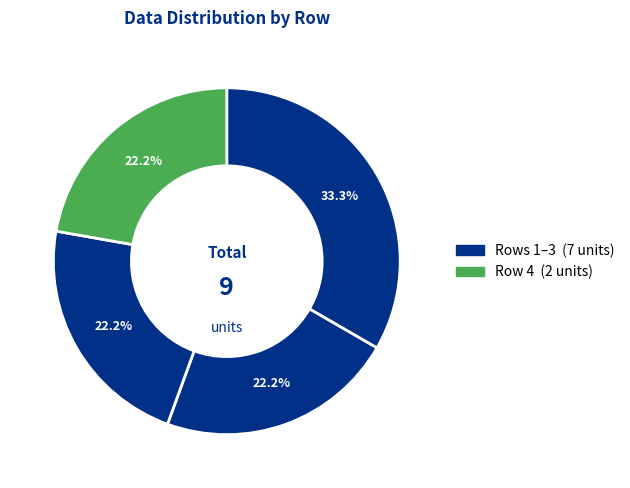

How many slices are in this pie chart?

4